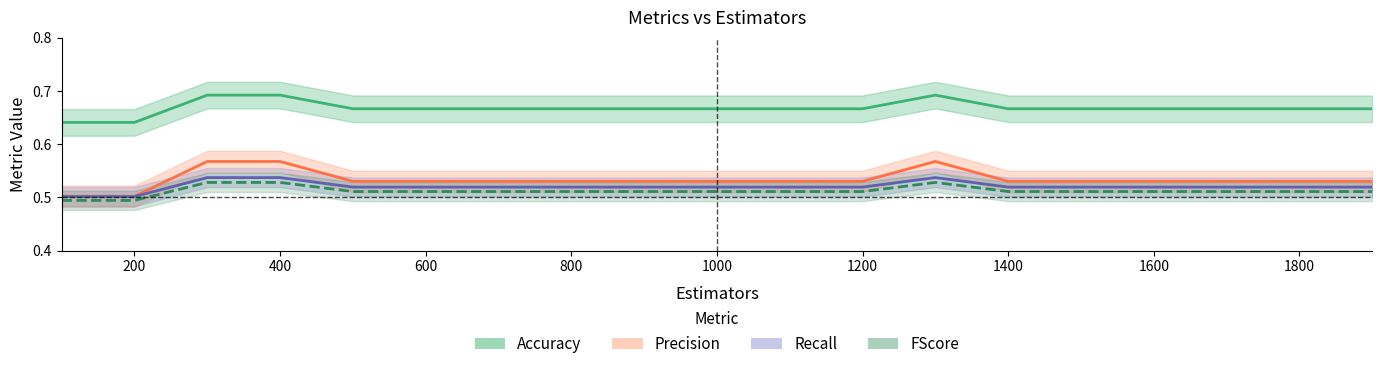

Reading left to right, list all the values displayed in this chart.

Accuracy: 0.6	0.6	0.7	0.7	0.7	0.7	0.7	0.7	0.7	0.7	0.7	0.7	0.7	0.7	0.7	0.7	0.7	0.7	0.7
Precision: 0.5	0.5	0.6	0.6	0.5	0.5	0.5	0.5	0.5	0.5	0.5	0.5	0.6	0.5	0.5	0.5	0.5	0.5	0.5
Recall: 0.5	0.5	0.5	0.5	0.5	0.5	0.5	0.5	0.5	0.5	0.5	0.5	0.5	0.5	0.5	0.5	0.5	0.5	0.5
FScore: 0.5	0.5	0.5	0.5	0.5	0.5	0.5	0.5	0.5	0.5	0.5	0.5	0.5	0.5	0.5	0.5	0.5	0.5	0.5